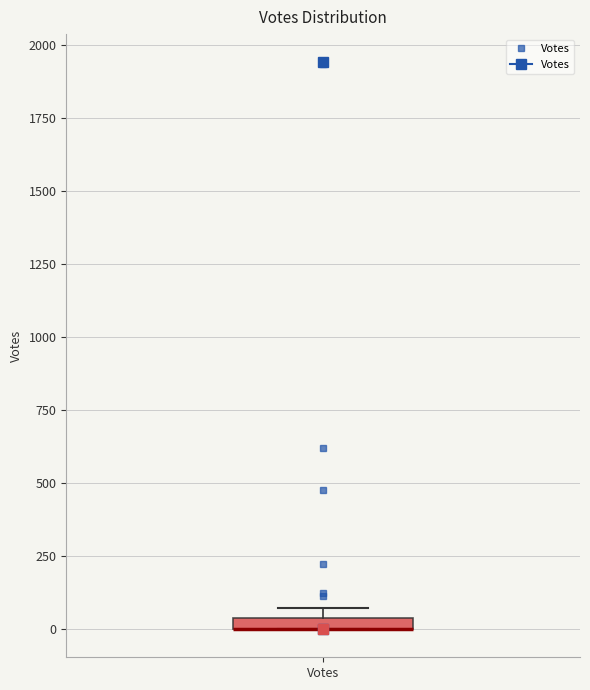

Where is the upper edge of the box for Votes on the y-axis? The values are not printed on the chart, so give them approximately, as read against the axis.

50